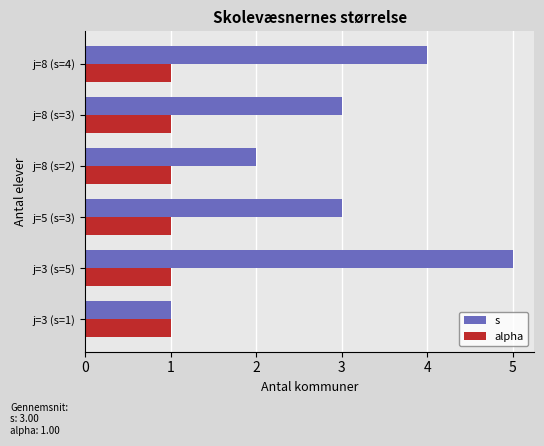

How many data points does each series have?

6